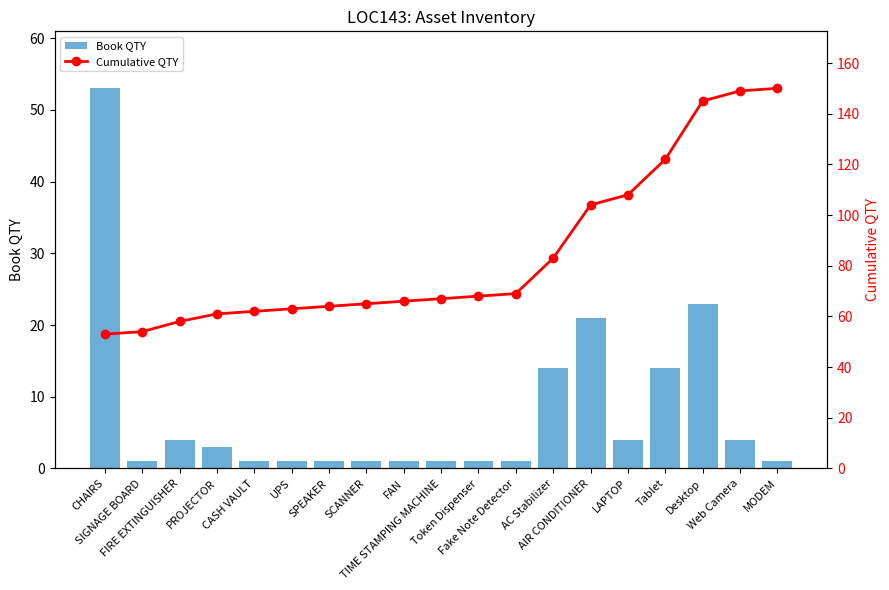

What is the sum of all Book QTY values?

150